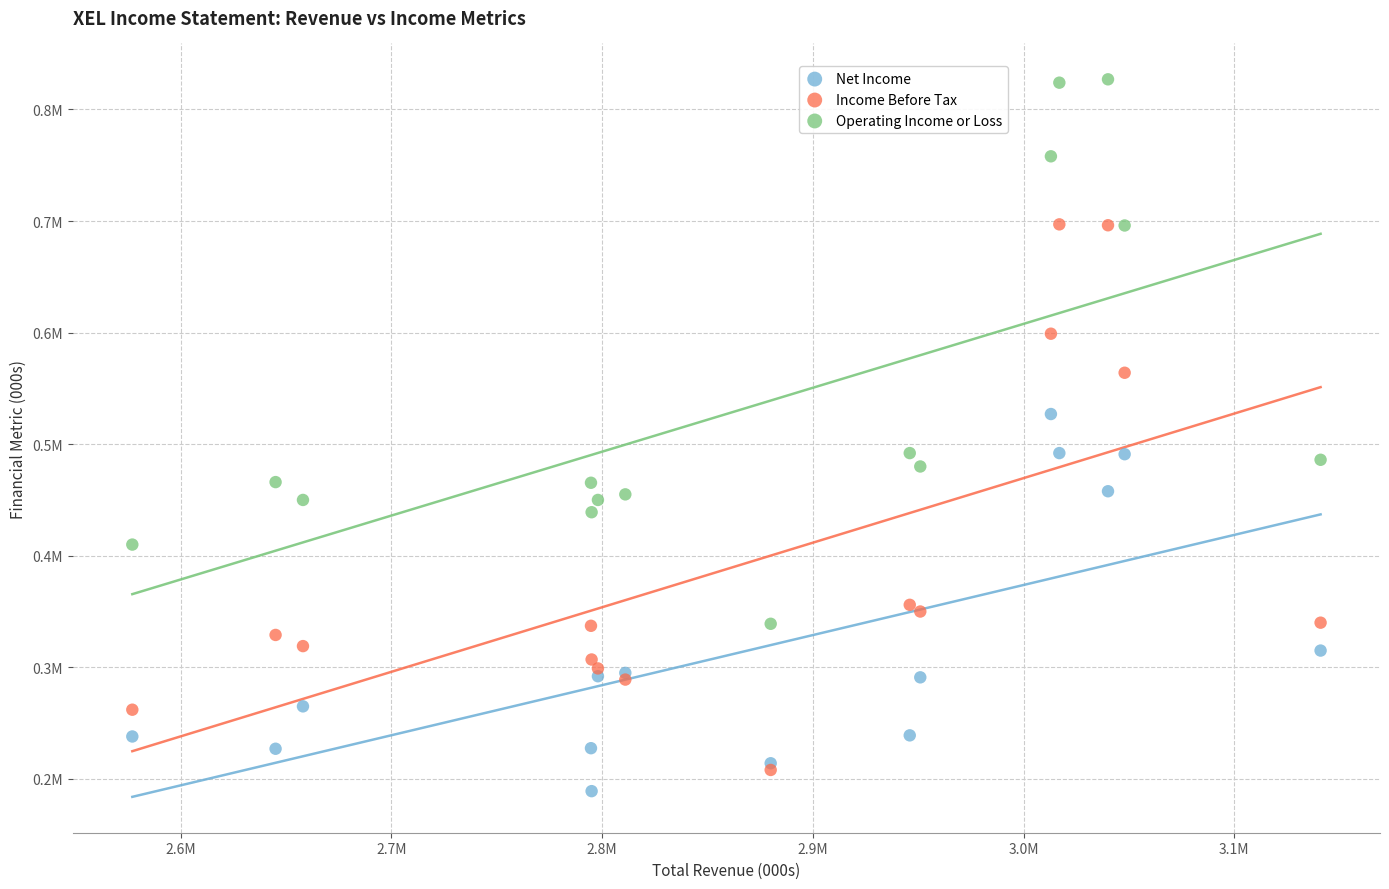

What are all the series names shown in the legend?

Net Income, Income Before Tax, Operating Income or Loss